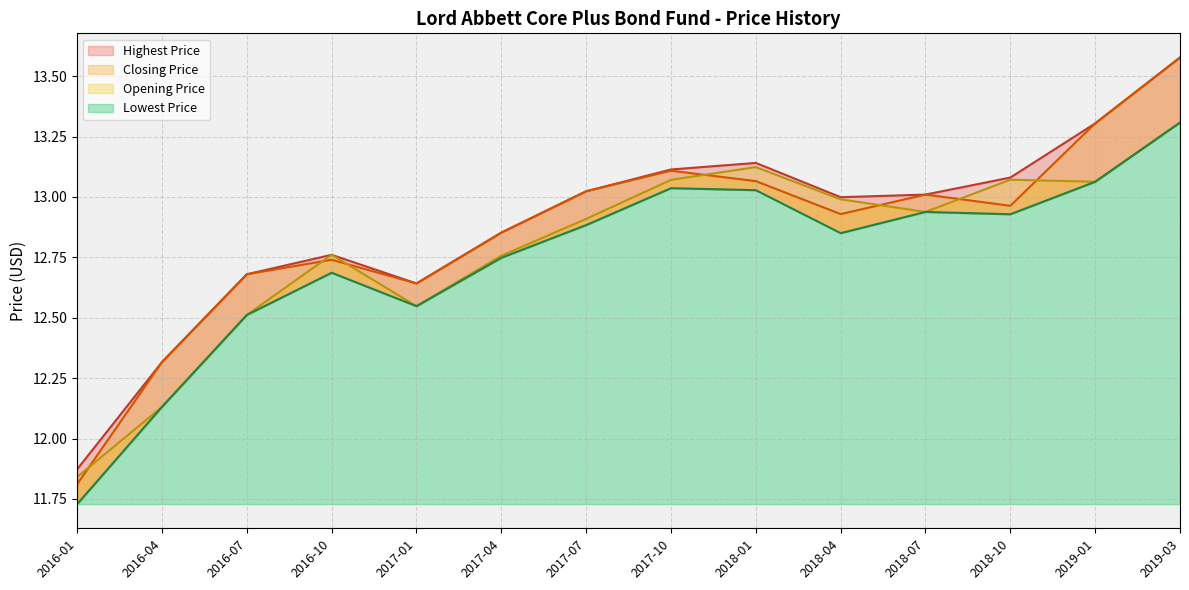

Rank the series by their average value, from lowest to highest.

Lowest Price, Opening Price, Closing Price, Highest Price